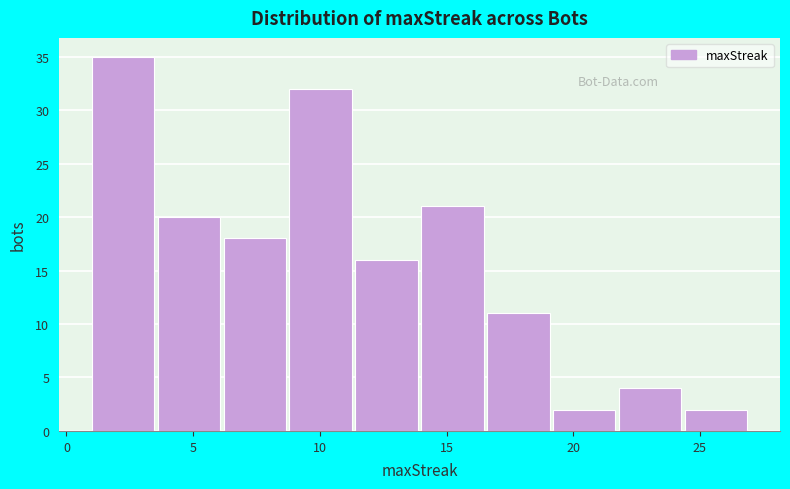

How tall is the bar that spans 8.8 to 11.4 on the x-axis? Neither the bar edges nor the heights are printed on the chart, so give them approximately, as read against the axes.

32